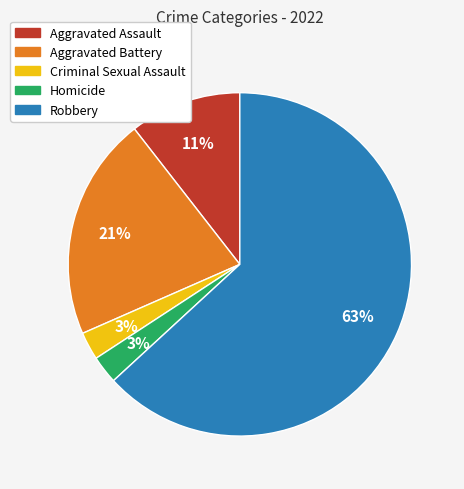

Is it true that Homicide is 3% of the pie?

True